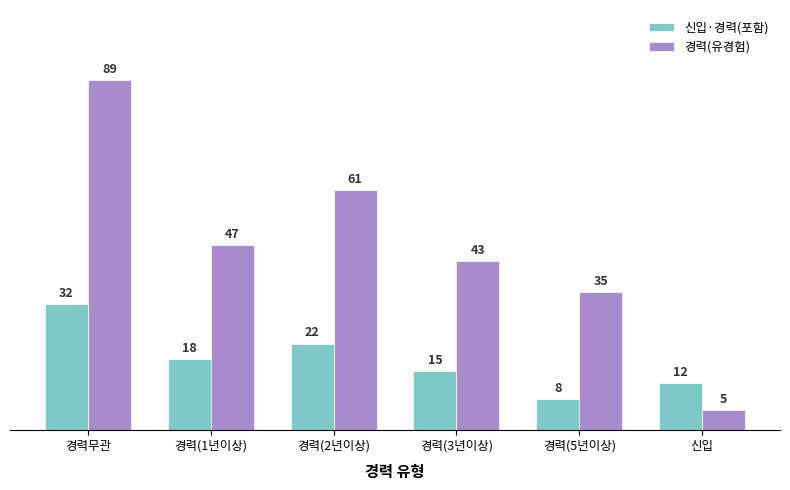

True or false: 경력(유경험) has a value of 12 at 경력(5년이상).

False